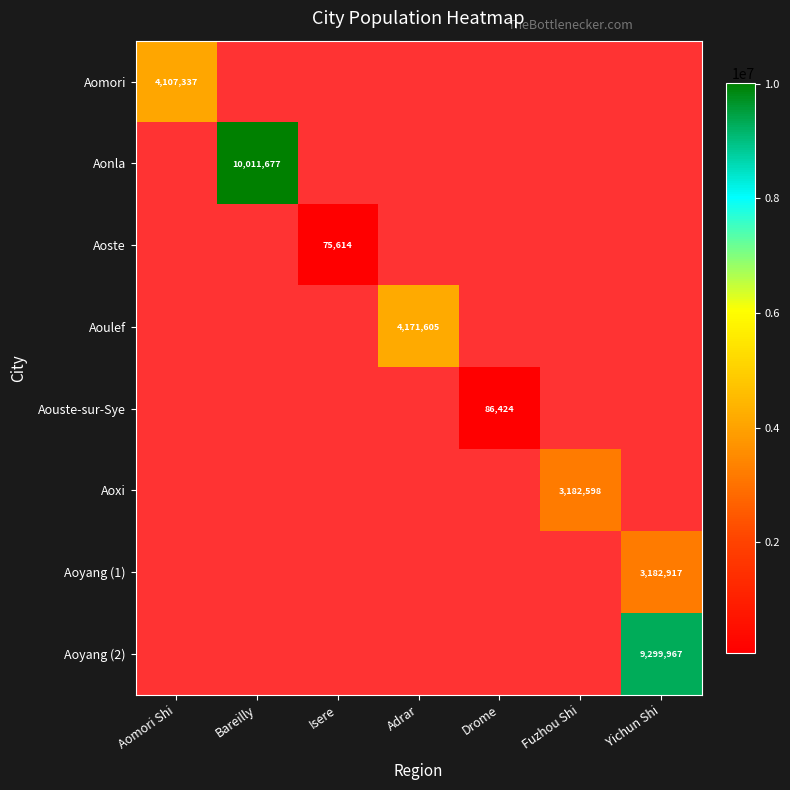

What is the maximum value shown in the chart?

10011677.0